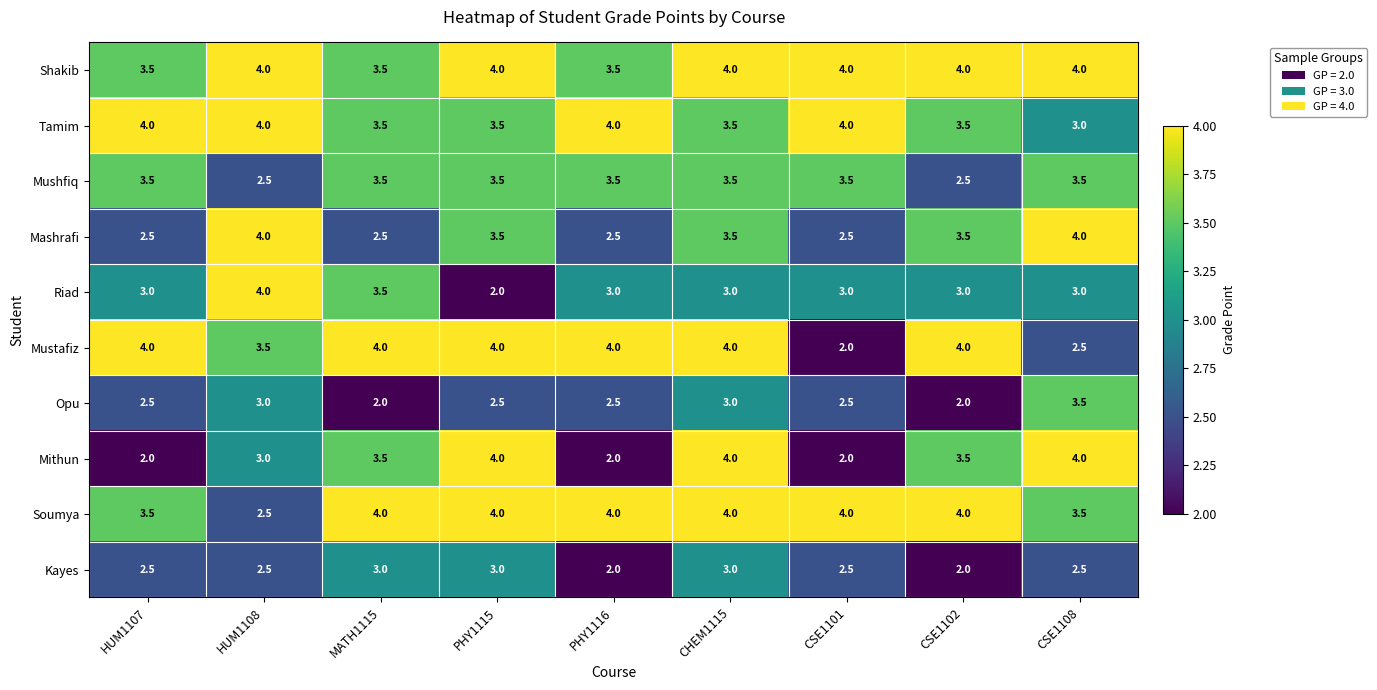

What is the highest value of the Kayes series?

3.0